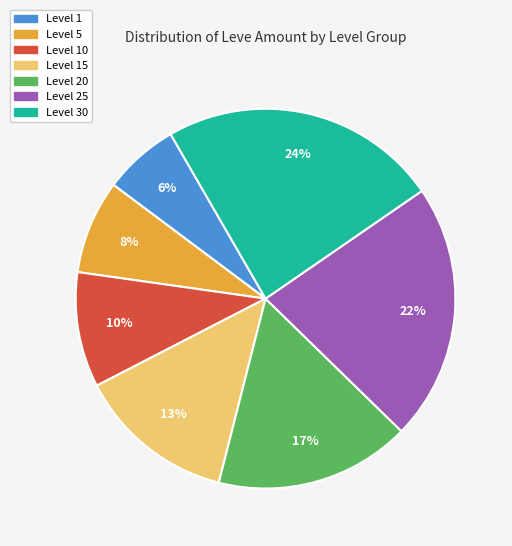

Is there any slice that represents more than half of the pie?

No